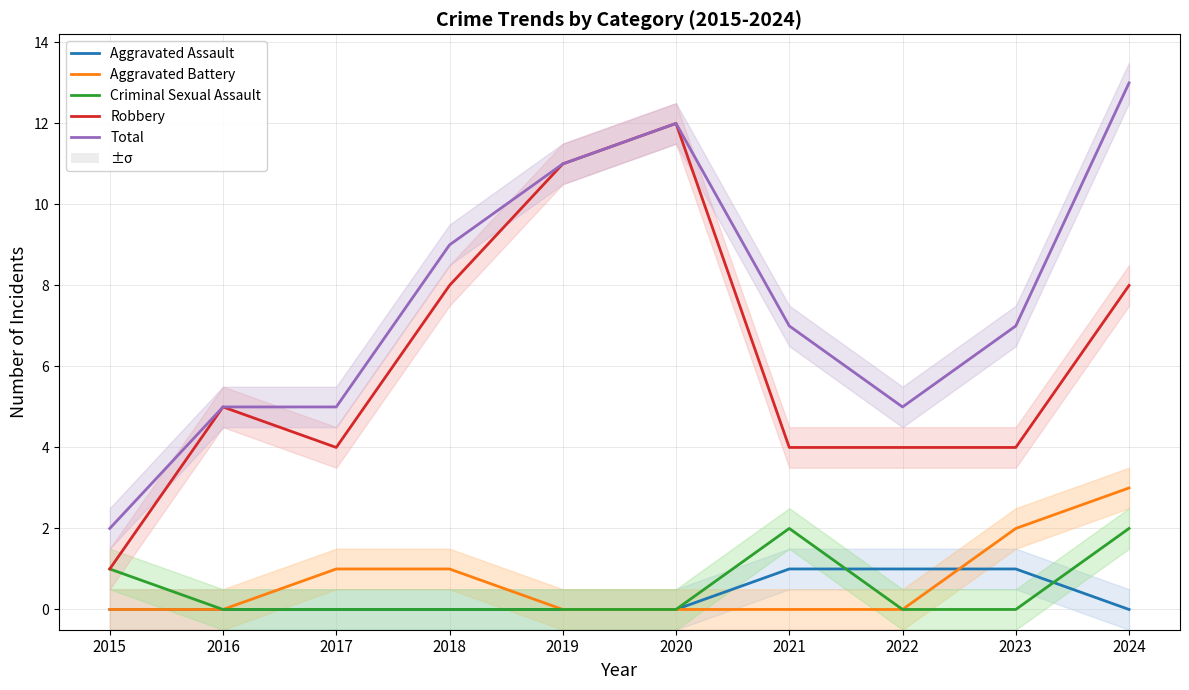

True or false: Robbery has more than 2 interior local peaks.

False